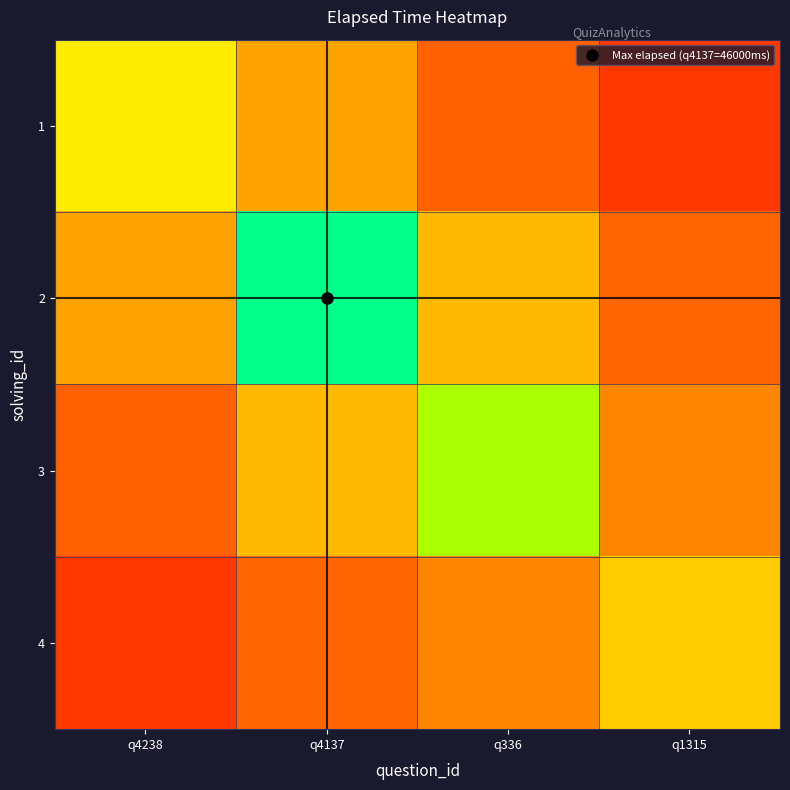

How many distinct data groups are displayed?

4